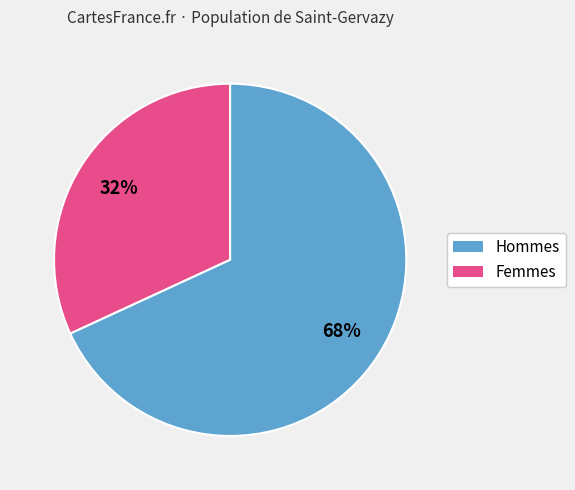

To the nearest percent, what is the average slice percentage?

50%